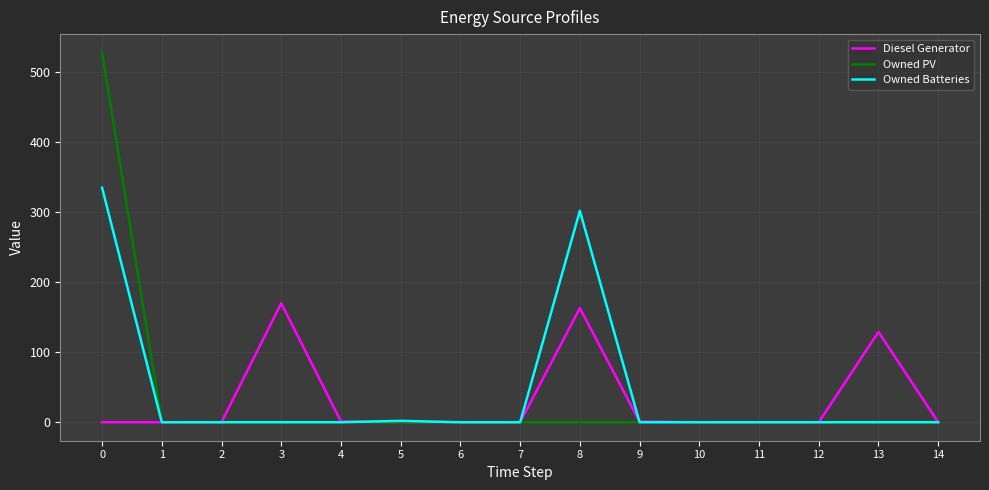

Is the value of Diesel Generator at 6 greater than the value of Owned Batteries at 8?

No